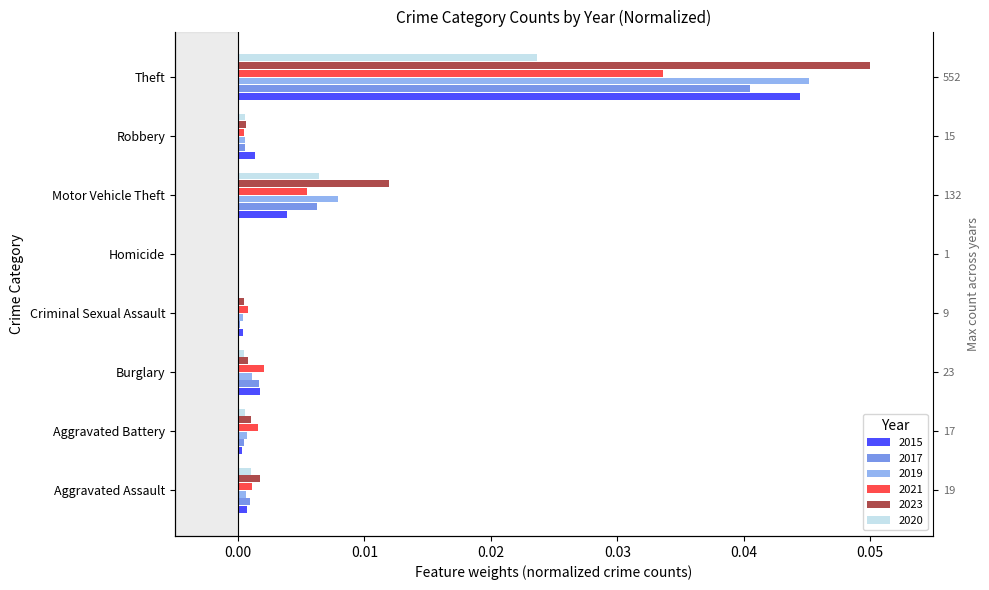

How many bars are there in total?

48